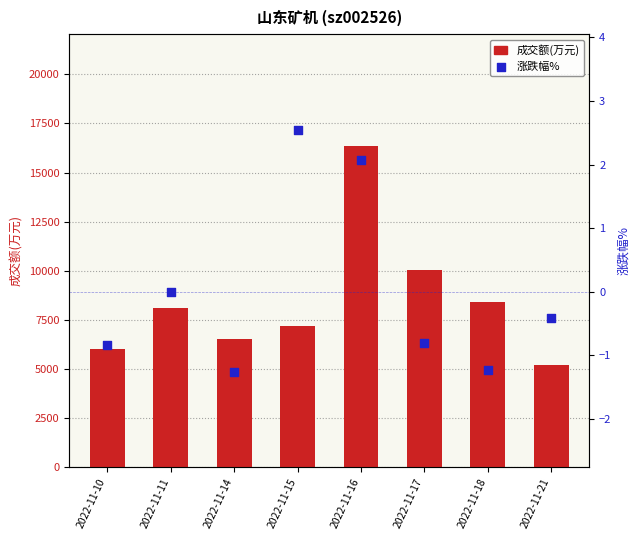

What are all the series names shown in the legend?

成交额(万元), 涨跌幅%